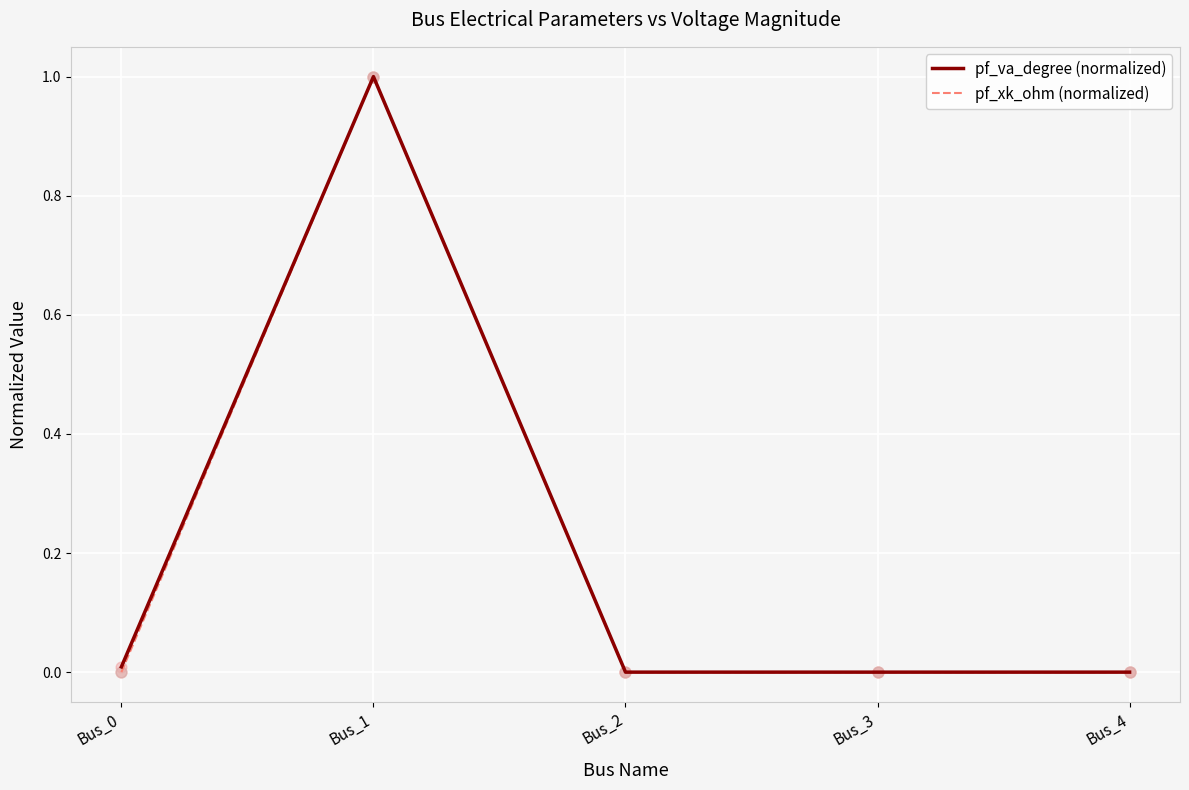

At which category is the sum across all series the highest?

Bus_1